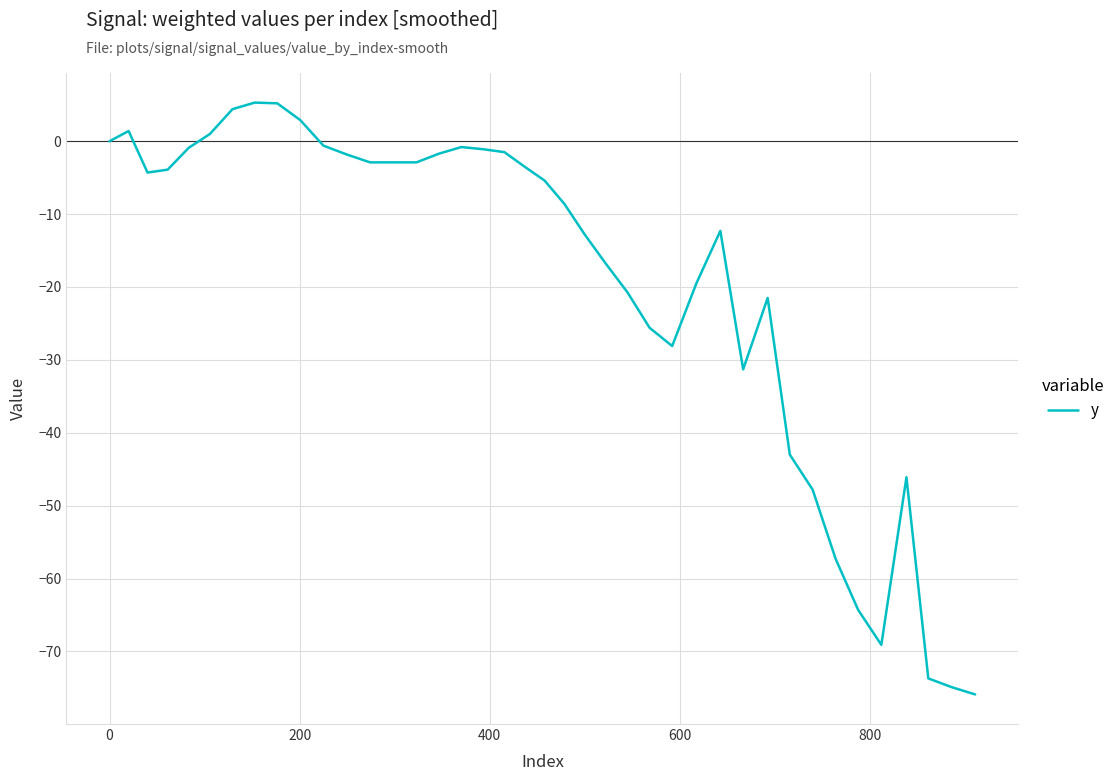

What is the difference between the maximum and minimum values?

81.2